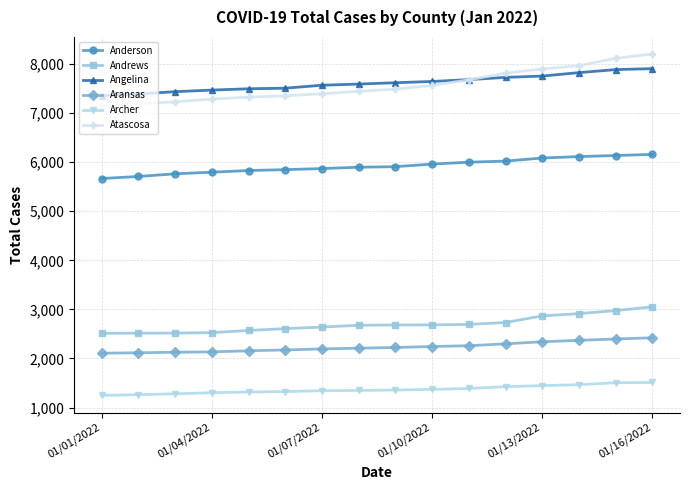

What is the greatest value displayed?

8204